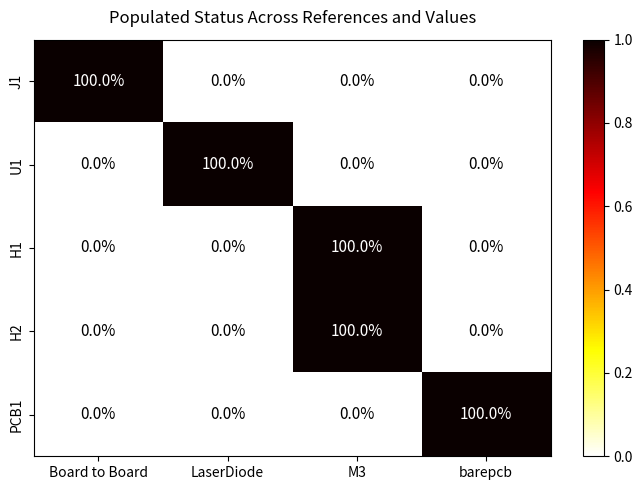

How many positive values does the U1 series have?

1